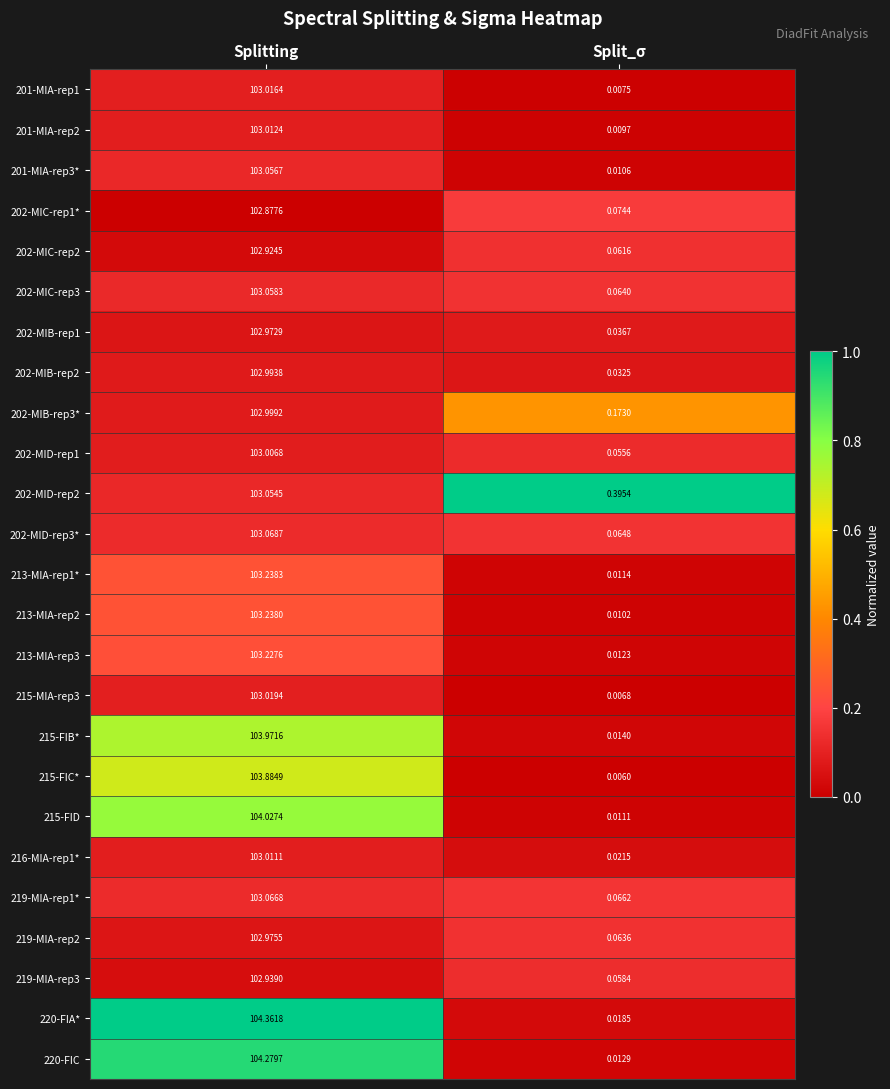

Which label corresponds to the smallest value in the chart?

Split_σ